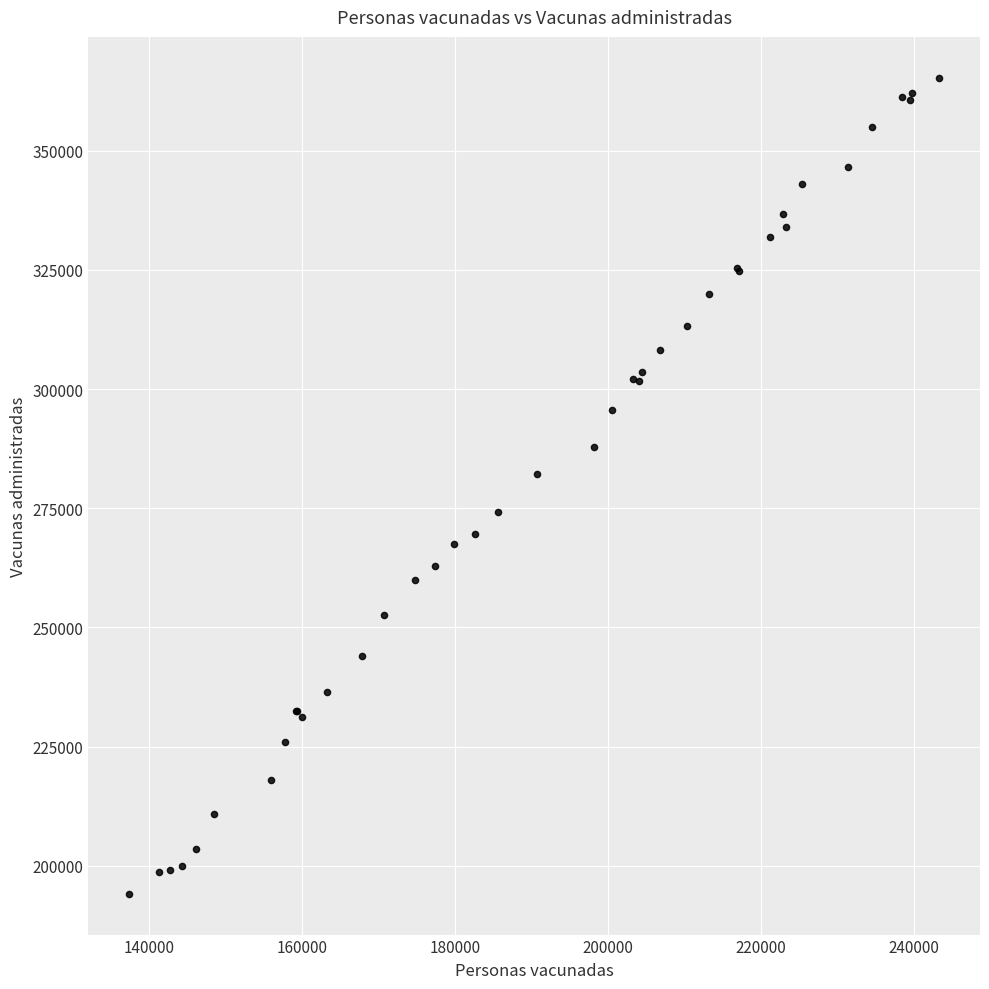

What Y value in the scatter plot is closest to 279719?

282221.3